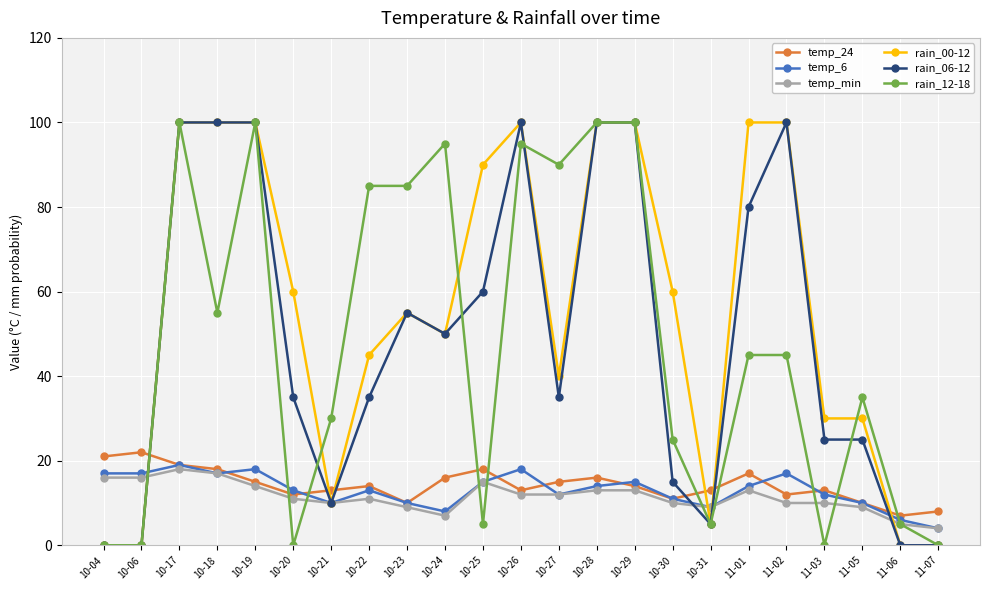

What is the value of the temp_6 point at the 22nd from the left?

6